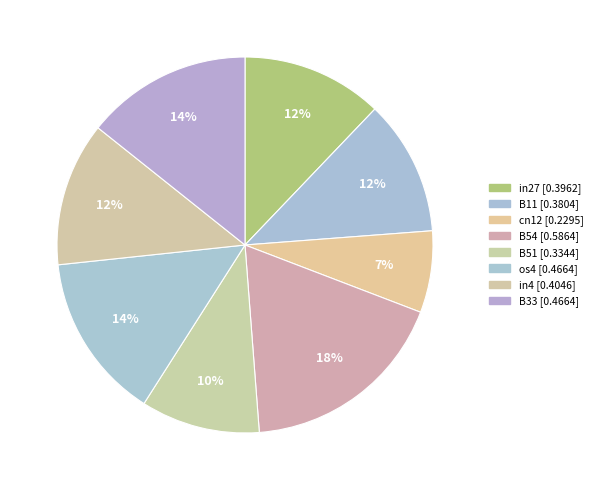

Is there a majority slice in this chart?

No